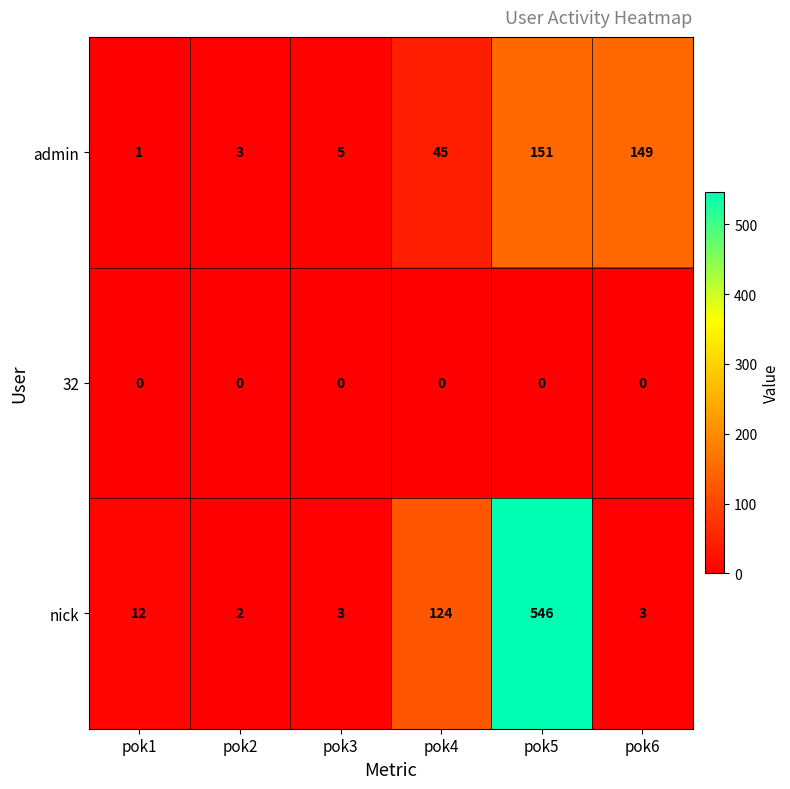

What is the difference between the nick values at pok5 and pok1?

534